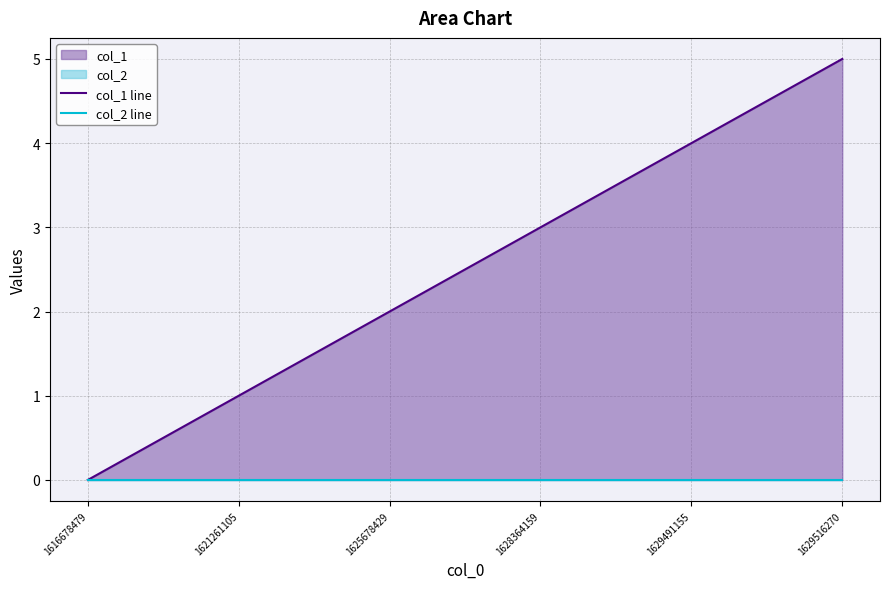

True or false: col_2 line and col_1 line intersect in this chart.

False